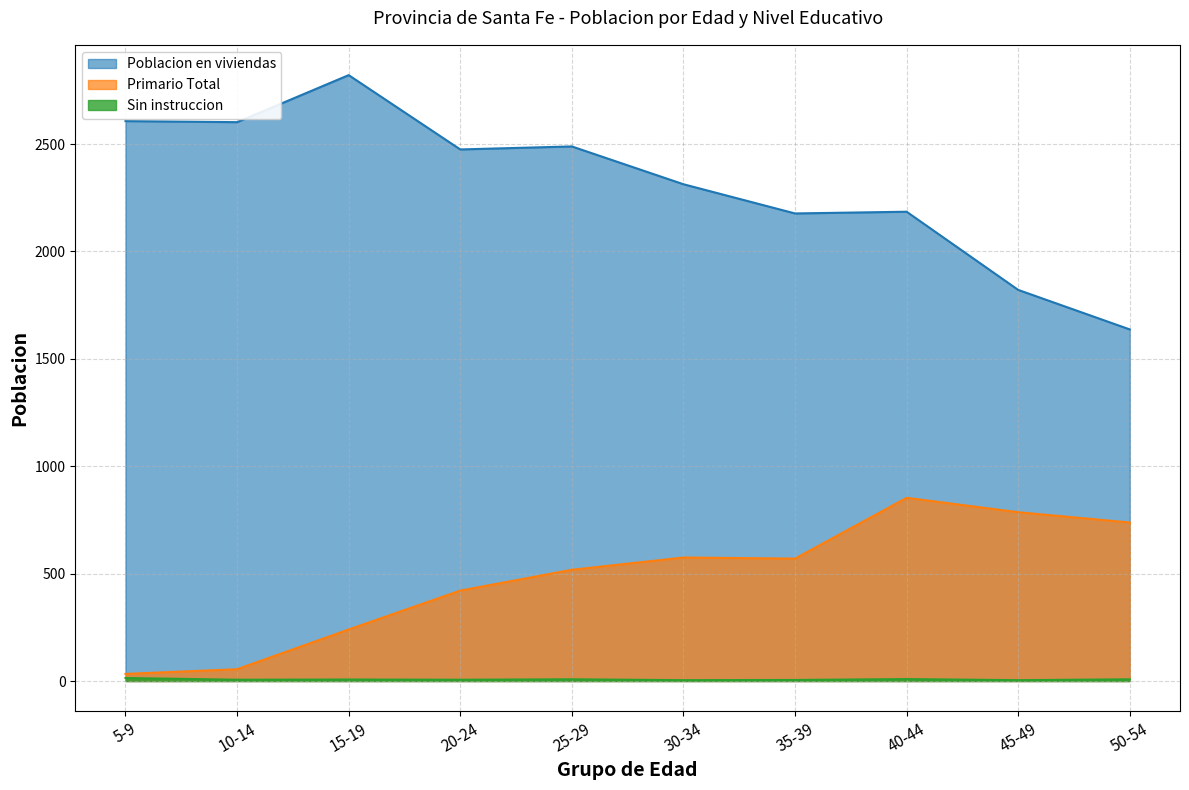

At 15-19, list the series in order from largest to smallest.

Poblacion en viviendas, Primario Total, Sin instruccion